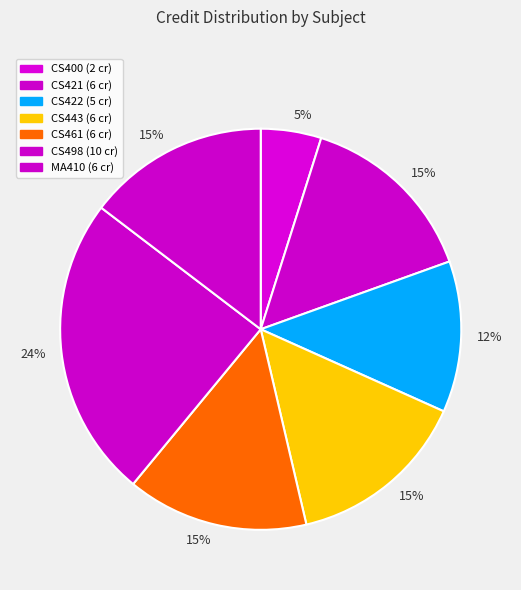

Is there any slice that represents more than half of the pie?

No